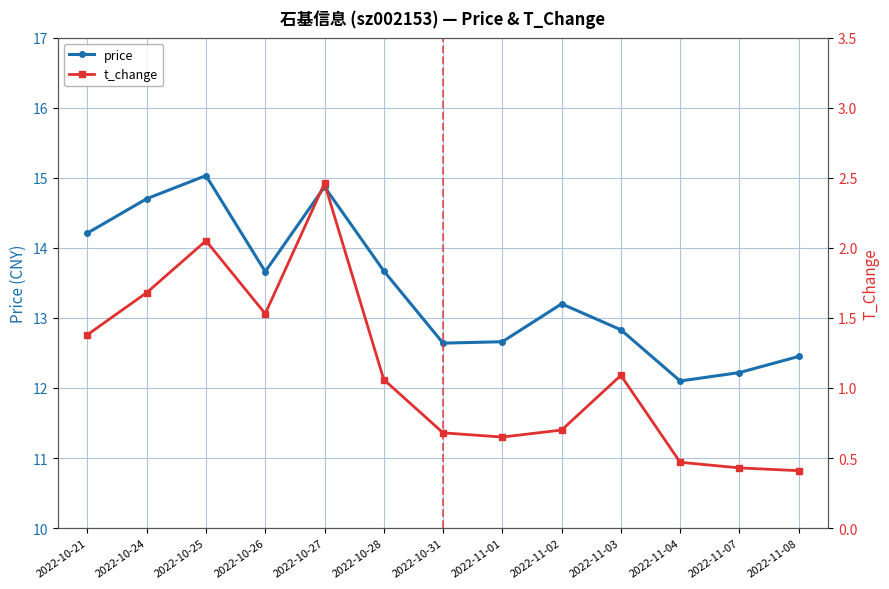

True or false: price and t_change intersect in this chart.

False